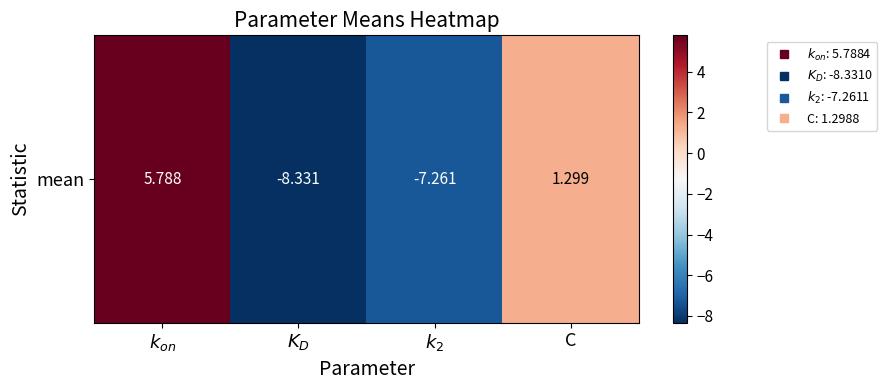

How many series are shown in this chart?

1